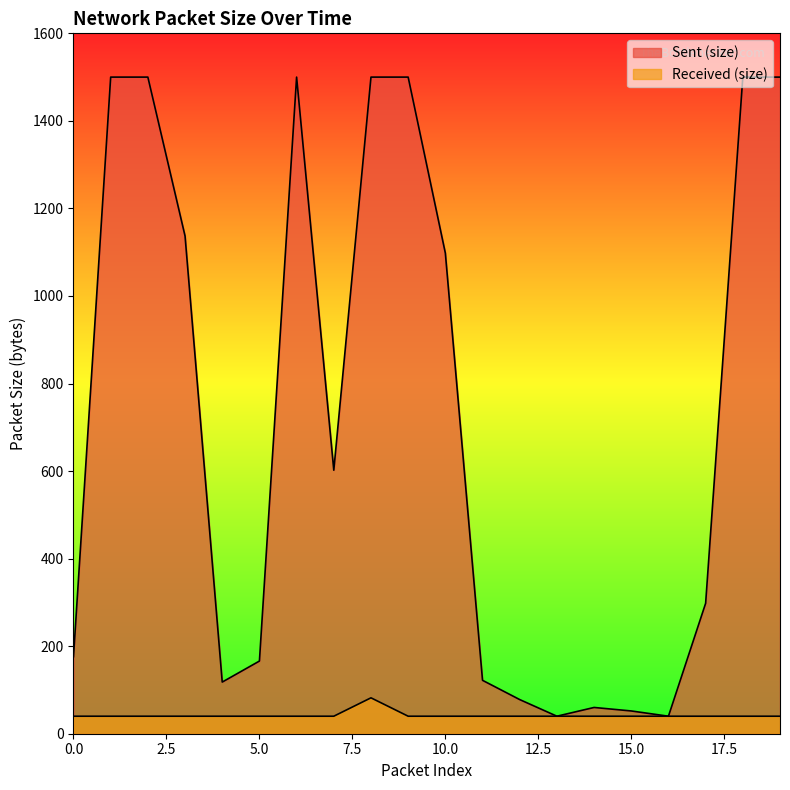

True or false: Received (size) and Sent (size) intersect in this chart.

False